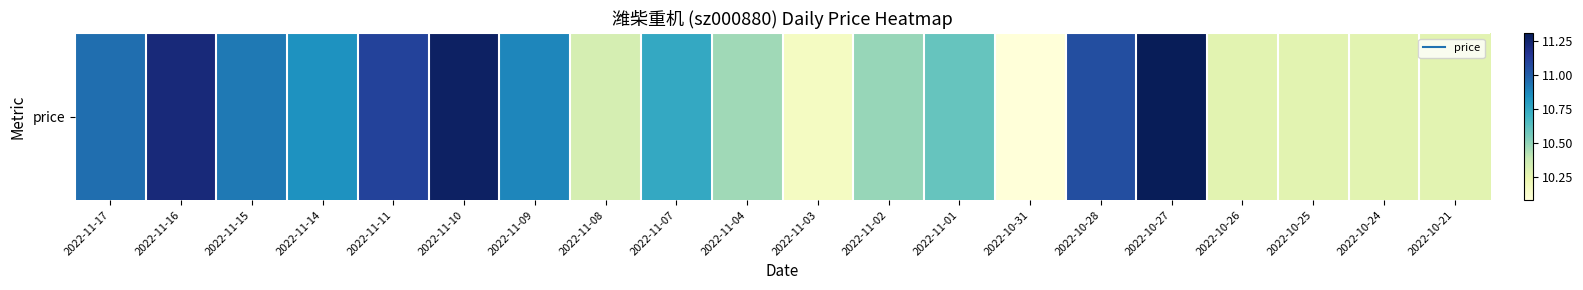

Reading left to right, transcribe all the data shown in this chart.

10.9	11.2	10.9	10.8	11.1	11.3	10.9	10.3	10.8	10.5	10.2	10.5	10.6	10.1	11.1	11.3	10.3	10.3	10.3	10.3